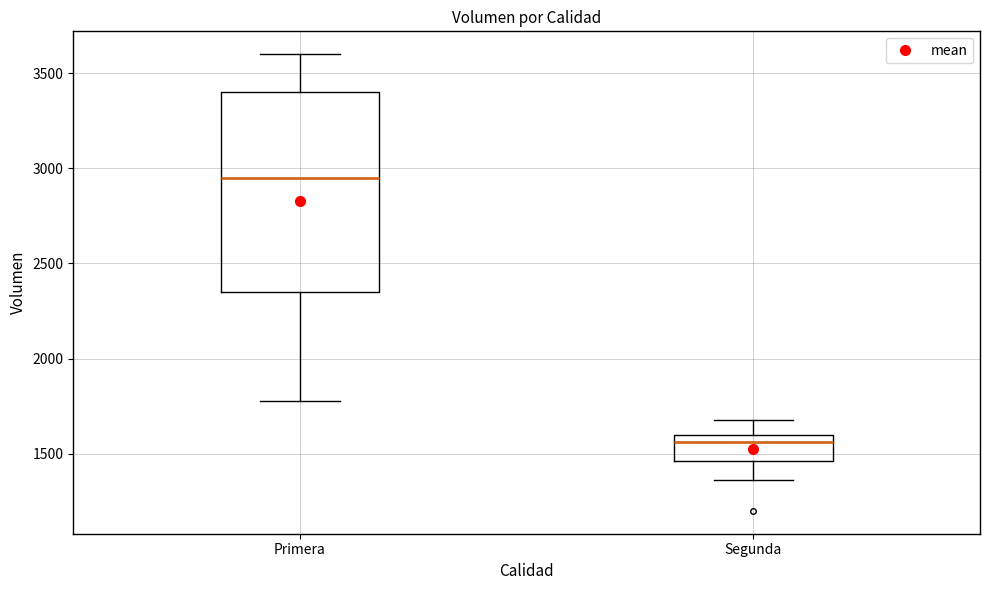

Reading left to right, read every box against the y-axis: the position of its median line, the range the box covers, and the ends of its whiskers. The values are not printed on the chart, so give them approximately, as read against the axis.

Primera: median 2950, box 2350 to 3400, whiskers 1800 to 3600
Segunda: median 1550, box 1450 to 1600, whiskers 1350 to 1700